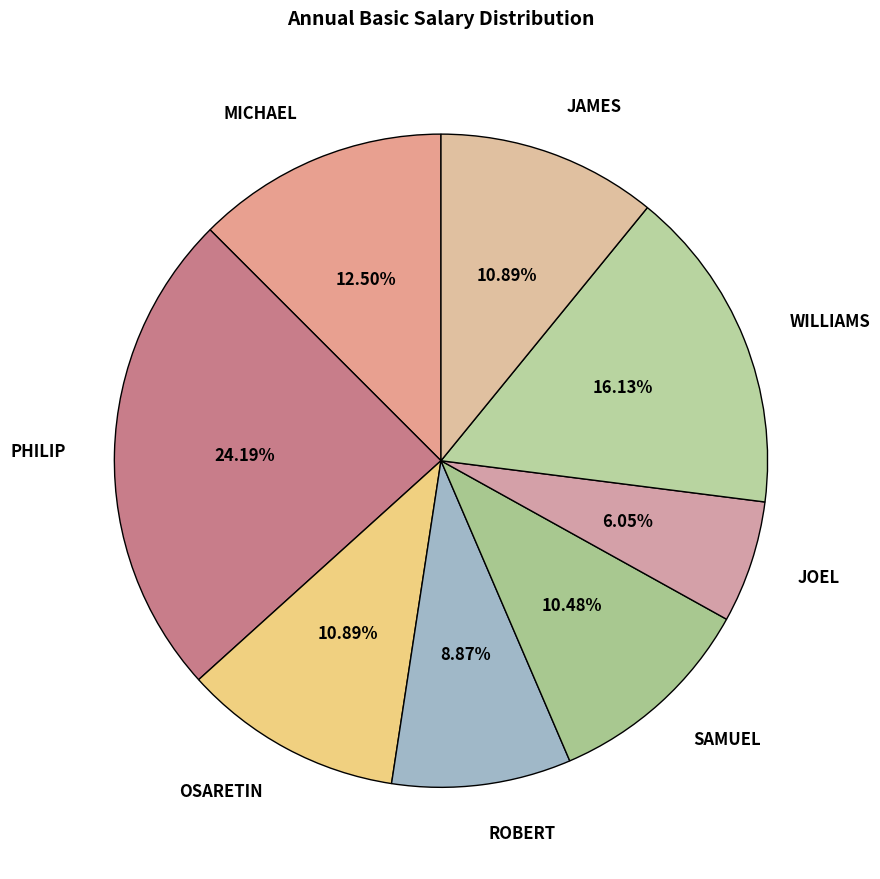

What percentage is the JAMES slice, to the nearest percent?

11%